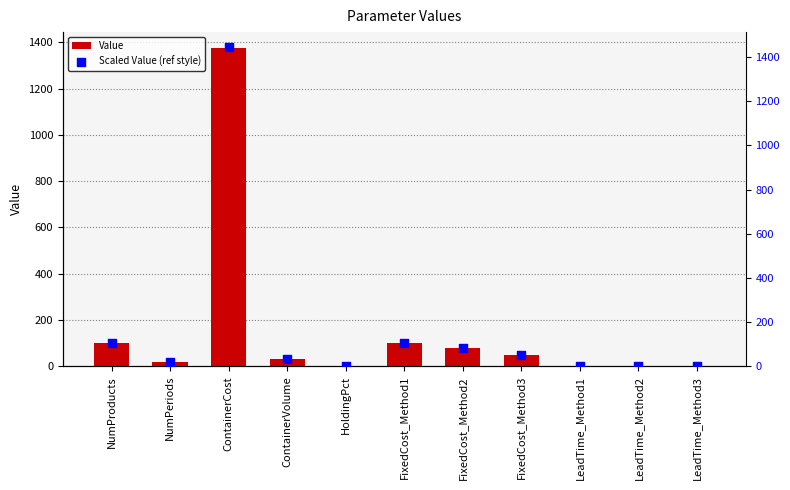

Which series reaches the maximum Y coordinate?

Scaled Value (ref style)